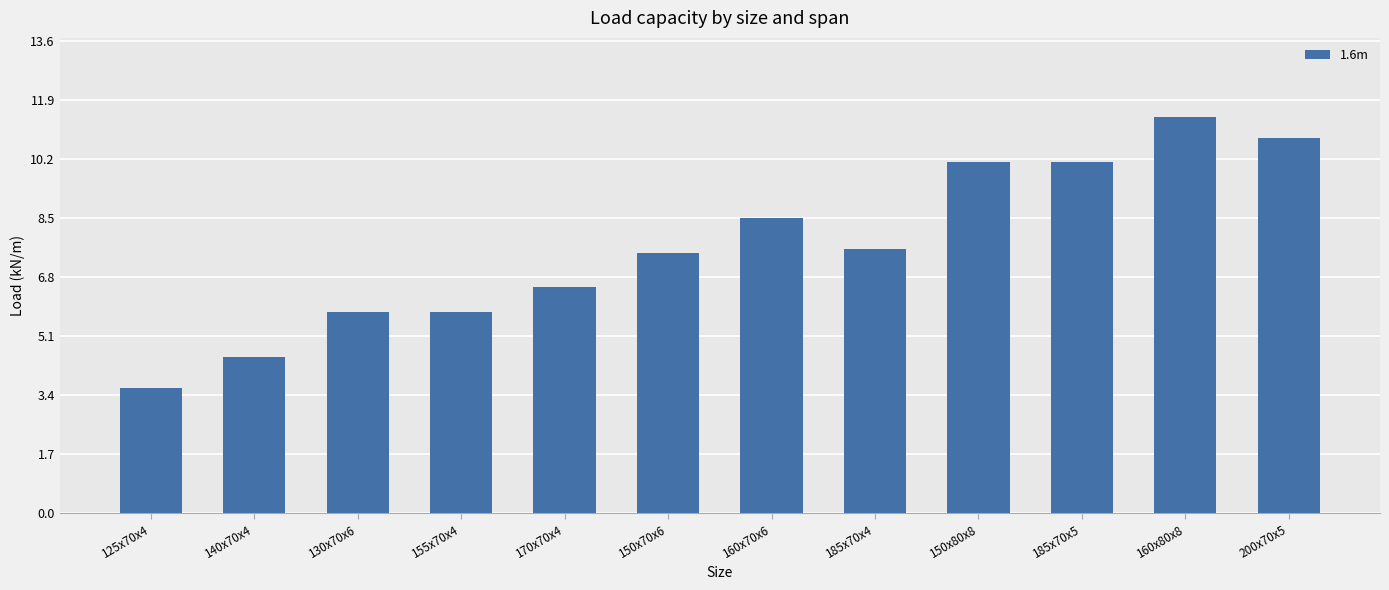

What is the smallest value displayed?

3.6